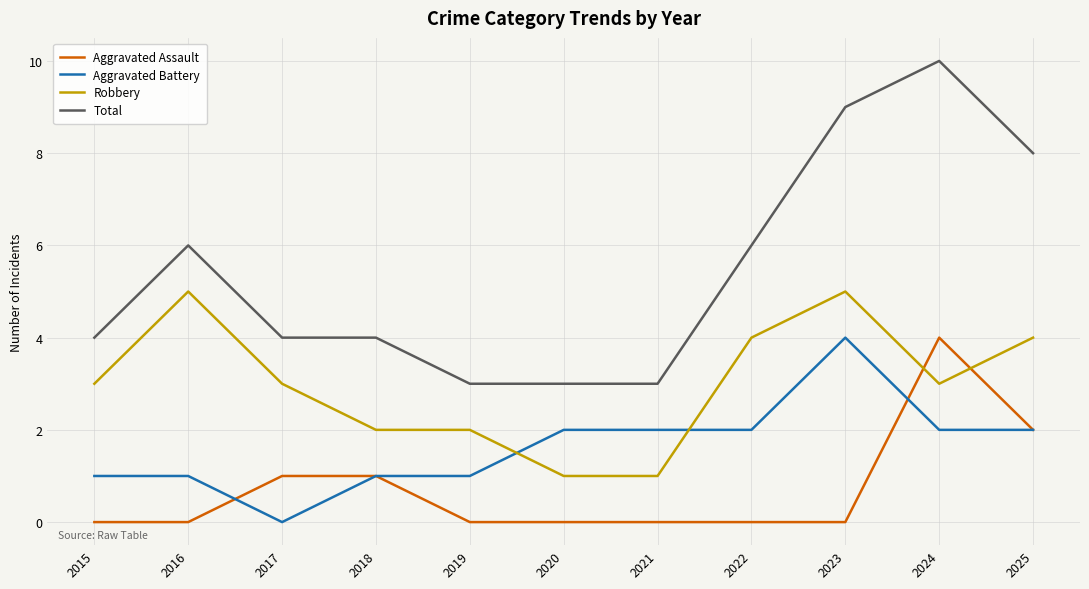

List the series in order of their overall mean, lowest first.

Aggravated Assault, Aggravated Battery, Robbery, Total